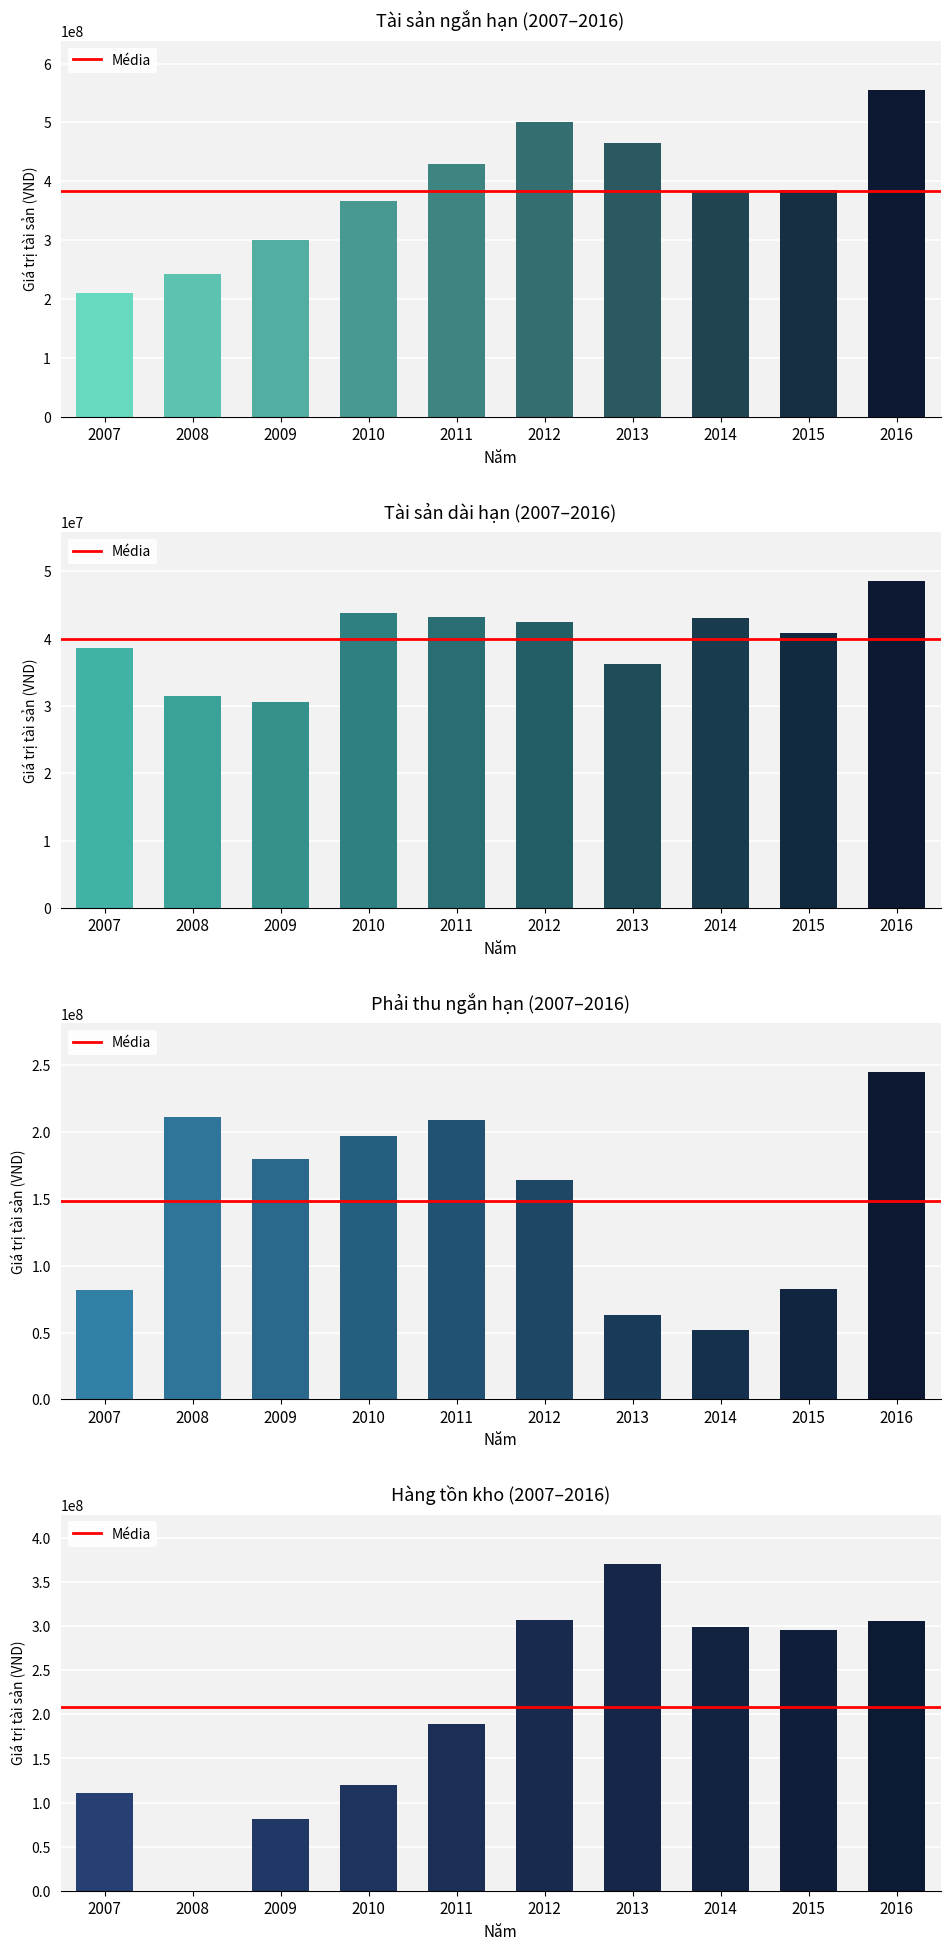

Where is Tài sản dài hạn nearest to the value 39553910?

2007